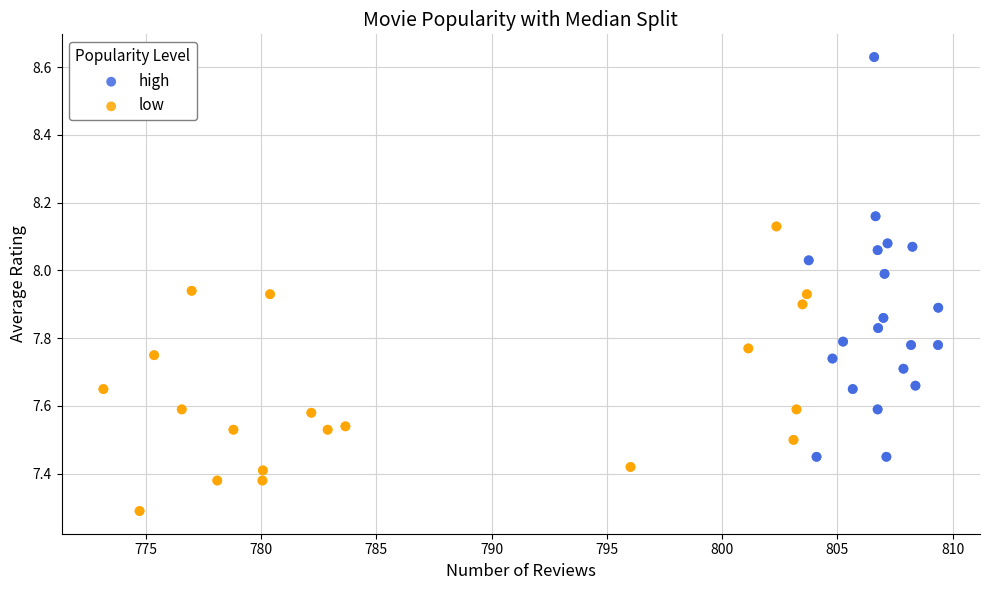

Which series contains the highest Y value?

high